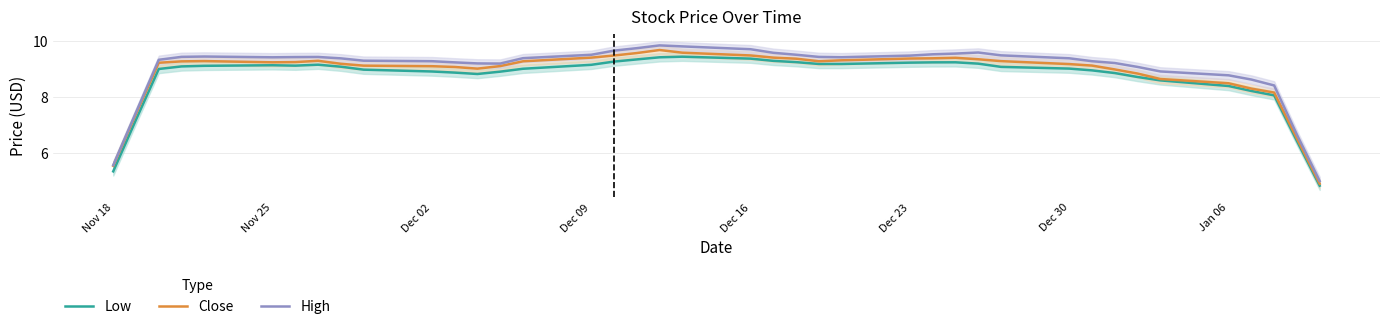

Reading left to right, transcribe all the data shown in this chart.

Low: 5.3	7.2	9.0	9.1	9.1	9.1	9.1	9.2	9.1	9.0	8.9	8.9	8.8	8.9	9.0	9.2	9.3	9.4	9.4	9.5	9.4	9.3	9.3	9.2	9.2	9.2	9.2	9.2	9.2	9.1	9.0	9.0	8.9	8.7	8.6	8.4	8.2	8.1	6.4	4.8
Close: 5.5	7.4	9.2	9.3	9.3	9.2	9.3	9.3	9.2	9.1	9.1	9.1	9.0	9.1	9.3	9.4	9.5	9.6	9.7	9.6	9.5	9.4	9.4	9.3	9.3	9.4	9.4	9.4	9.4	9.3	9.2	9.1	9.0	8.8	8.7	8.5	8.3	8.2	6.5	4.9
High: 5.6	7.5	9.3	9.4	9.5	9.4	9.4	9.4	9.4	9.3	9.3	9.2	9.2	9.2	9.4	9.5	9.7	9.8	9.9	9.8	9.7	9.6	9.5	9.4	9.4	9.5	9.5	9.6	9.6	9.5	9.4	9.3	9.2	9.1	8.9	8.8	8.6	8.4	6.6	5.0